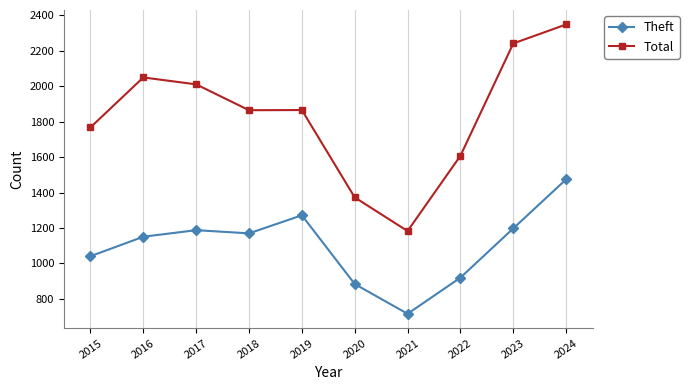

Is it true that Theft equals 2411 at 2024?

False